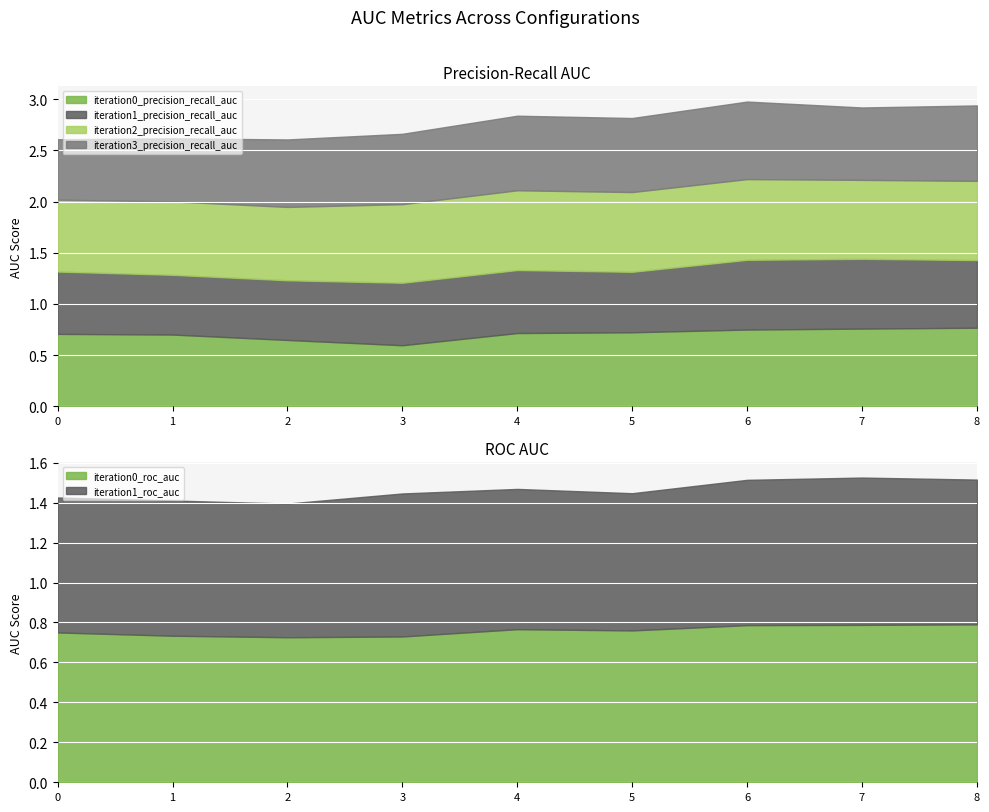

How many distinct data groups are displayed?

6